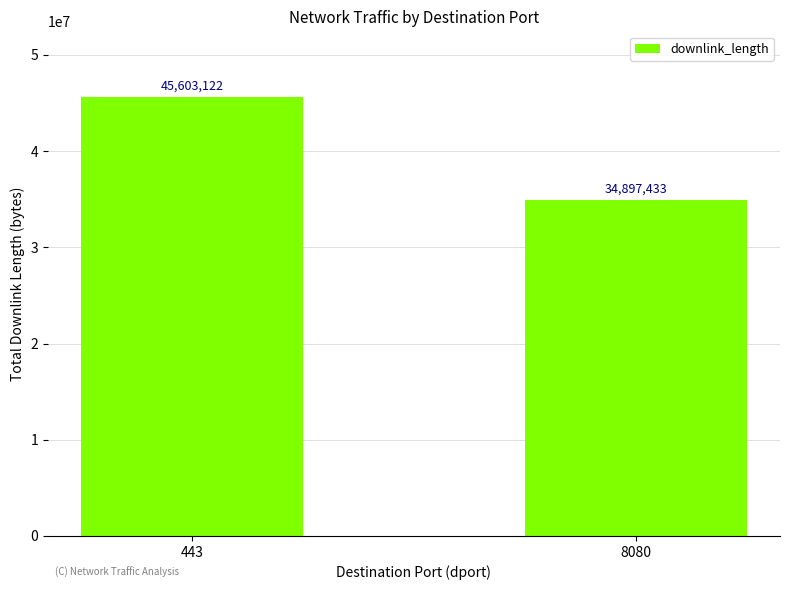

How many bars are there in total?

2